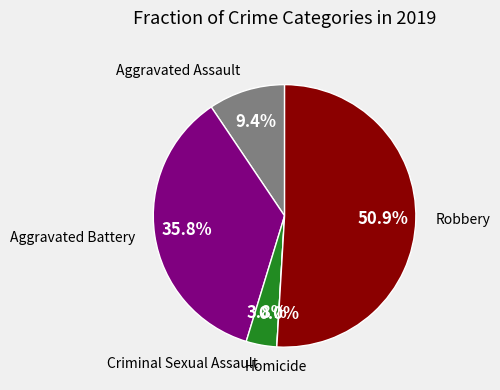

What percentage is NOT represented by Aggravated Assault?

90.6%